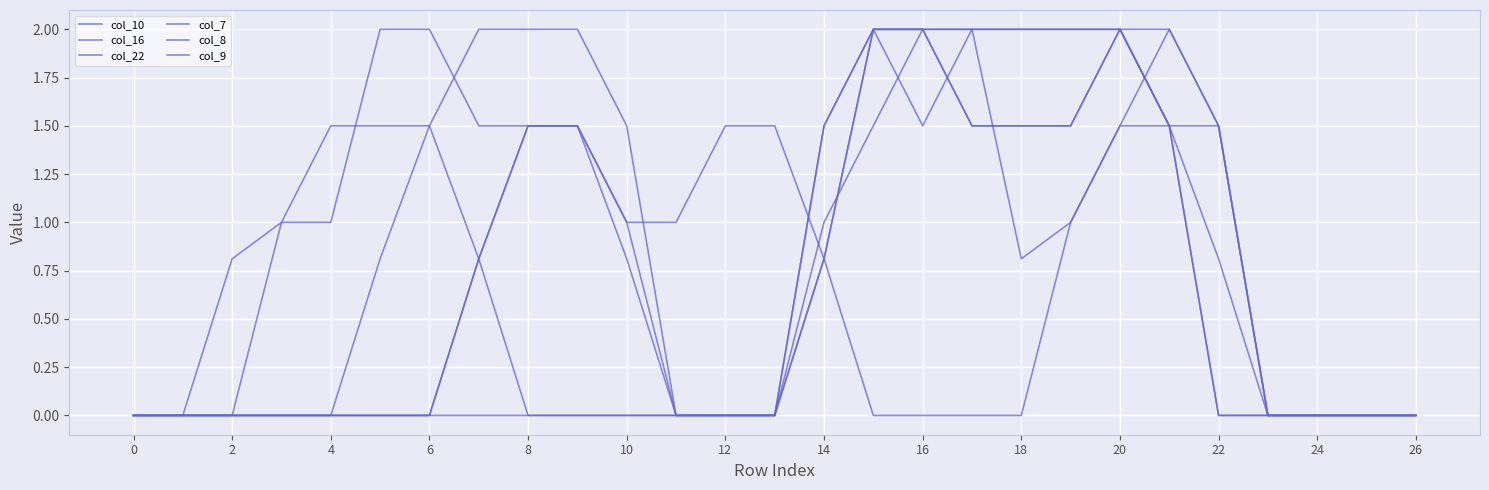

Does the chart display data point markers on the line(s)?

No